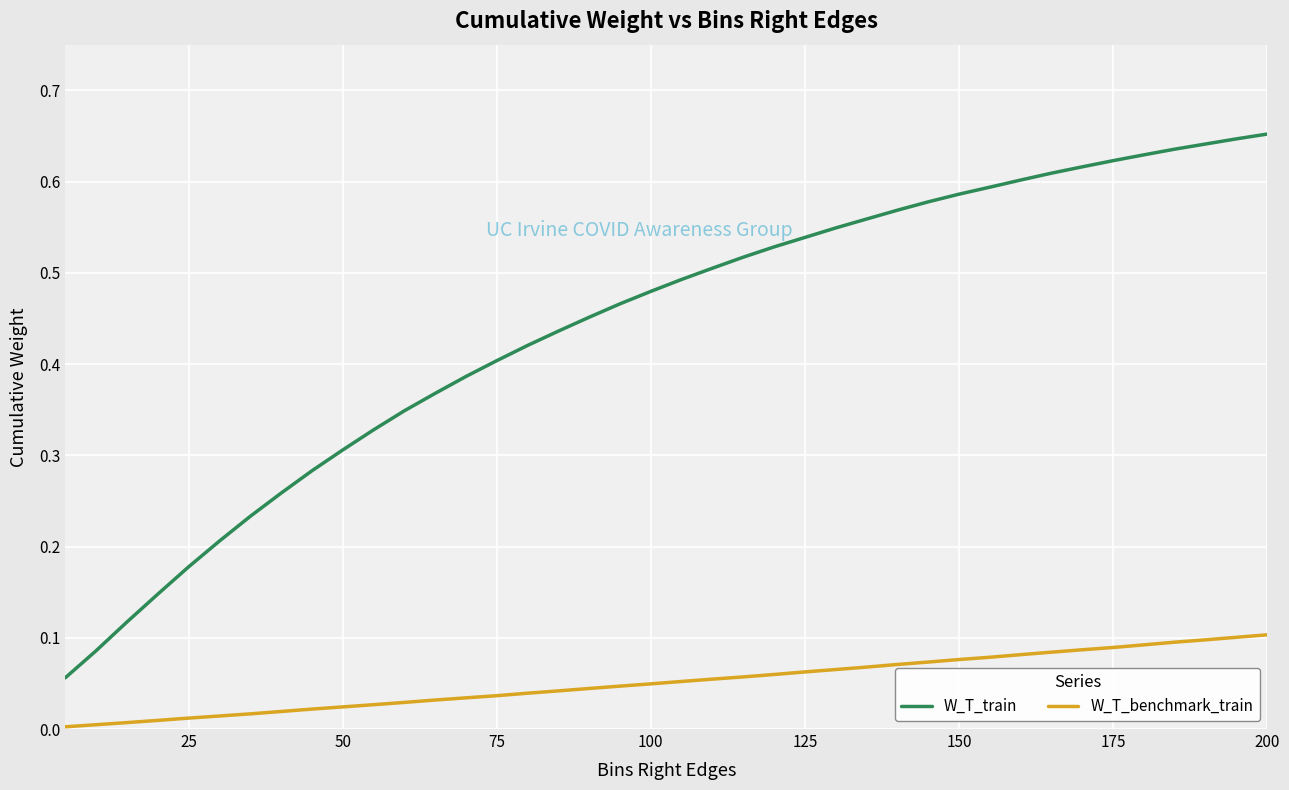

At how many categories does at least one series exceed 0?

40